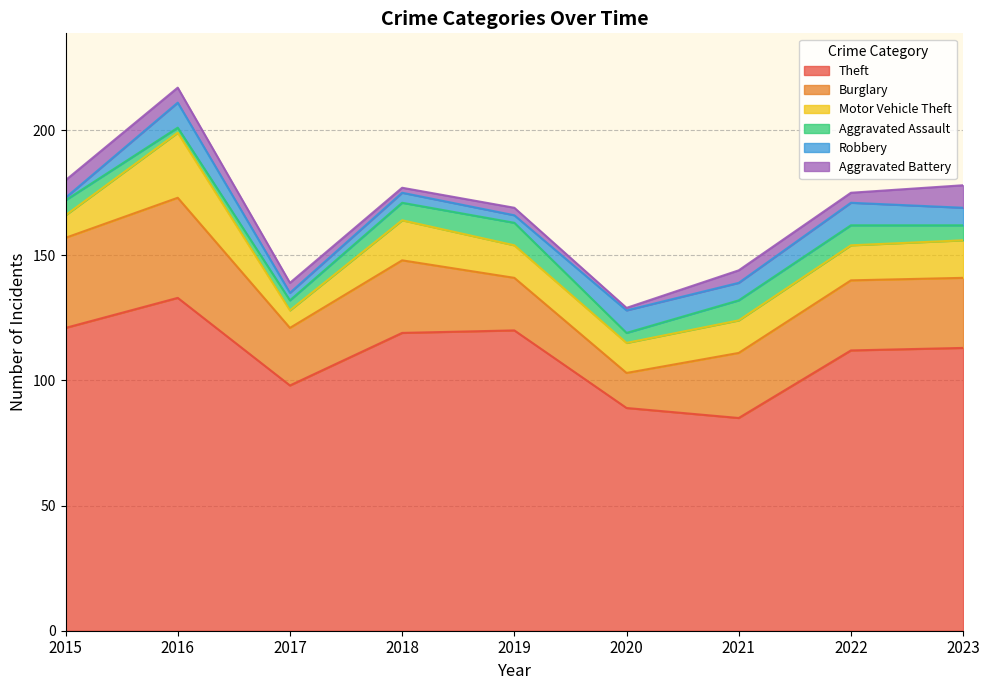

Rank the series by their maximum value, from highest to lowest.

Theft, Burglary, Motor Vehicle Theft, Robbery, Aggravated Assault, Aggravated Battery